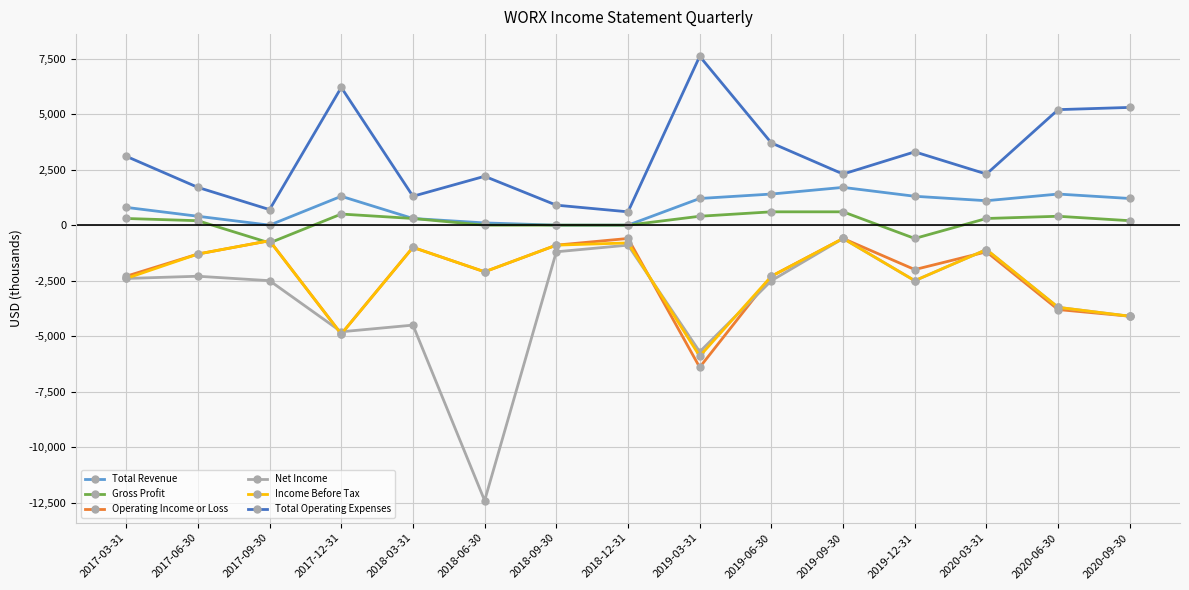

What is the difference between the maximum and minimum values in the Total Revenue series?

1700